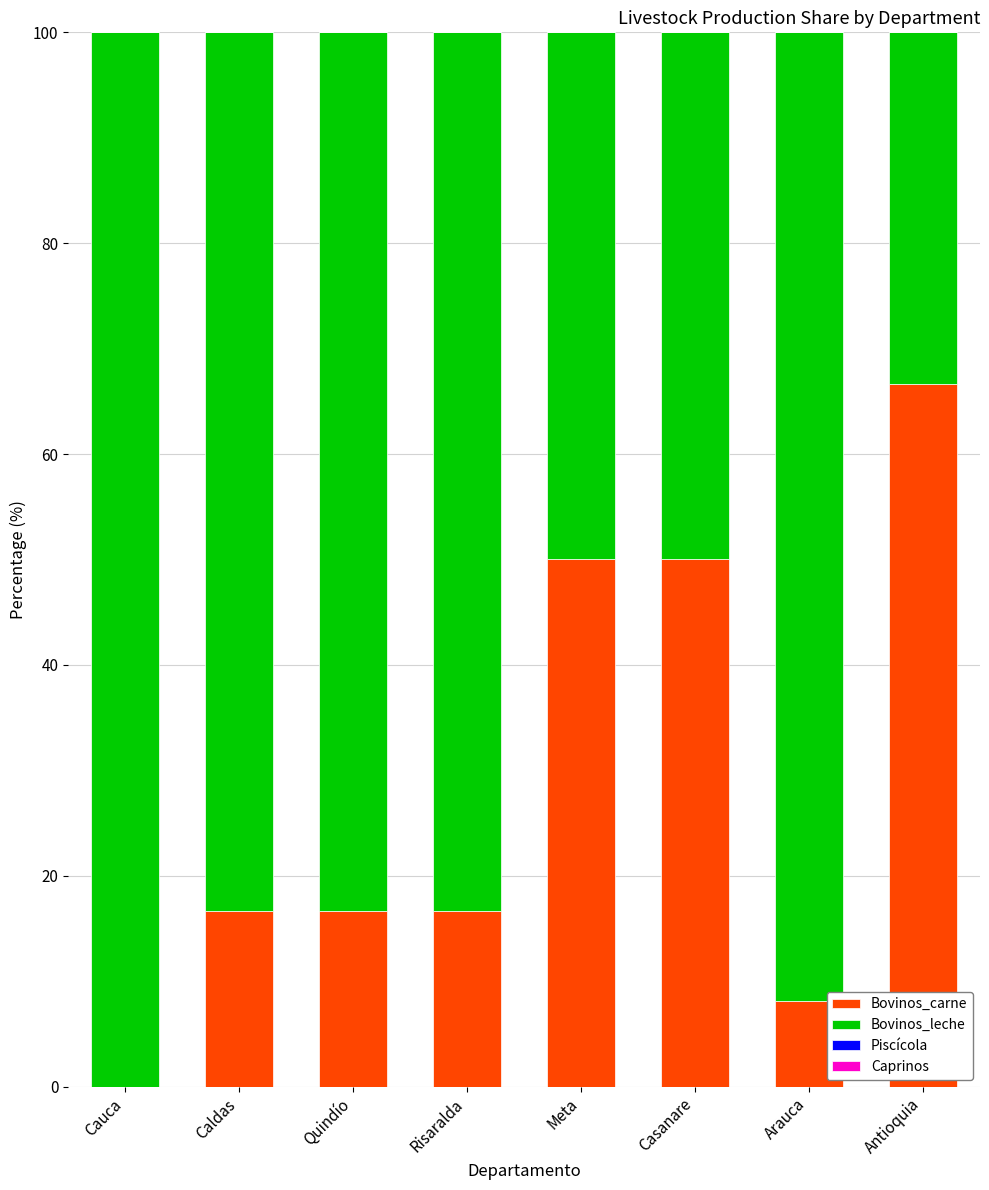

Reading left to right, transcribe the values for Bovinos_carne.

Cauca=0.0	Caldas=16.7	Quindío=16.7	Risaralda=16.7	Meta=50.0	Casanare=50.0	Arauca=8.2	Antioquia=66.7